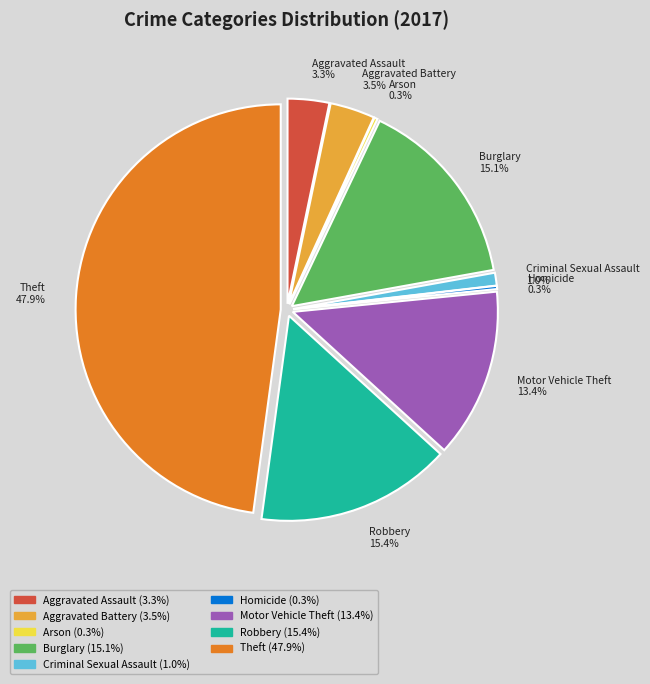

The Aggravated Battery slice represents 1% of the pie. True or false?

False